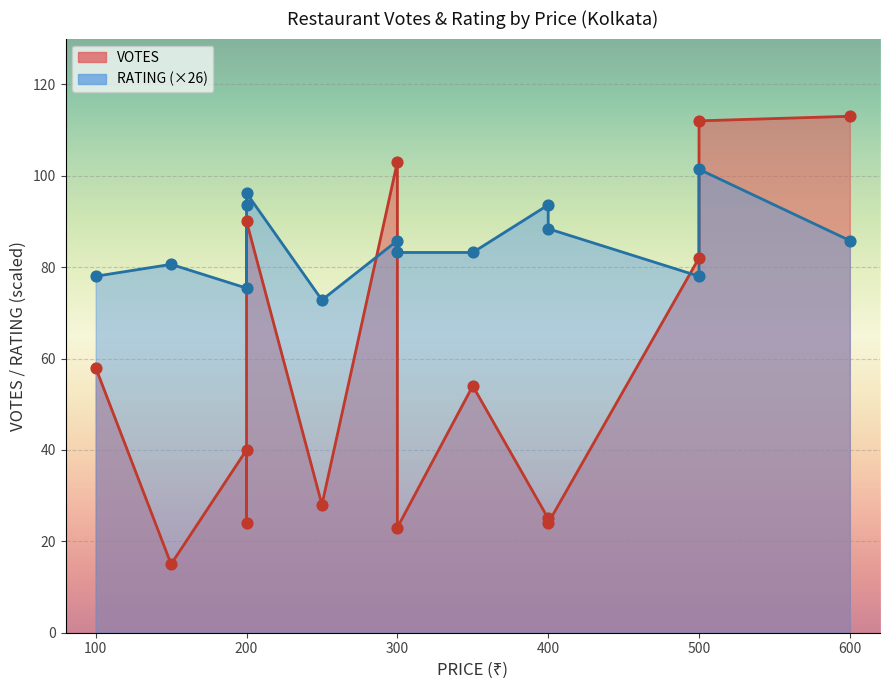

At how many categories does at least one series exceed 59?

14